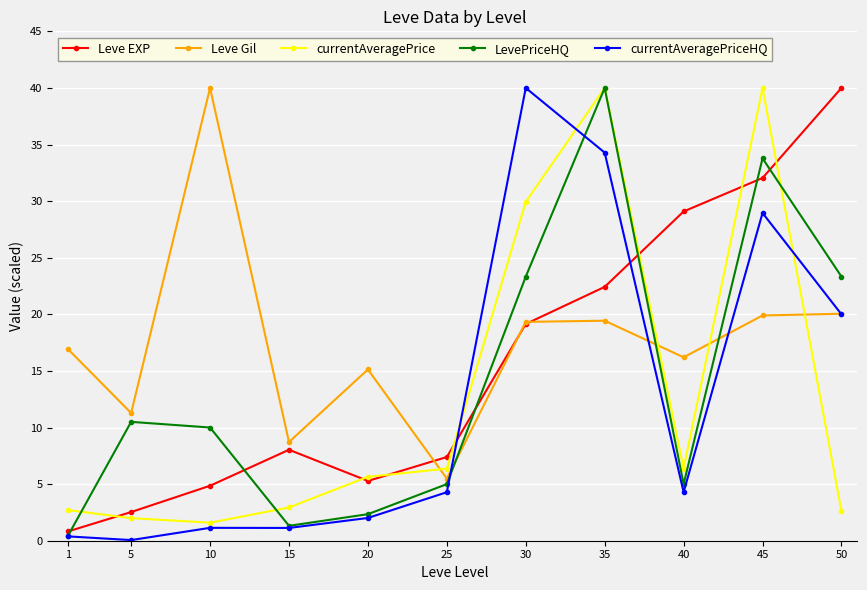

The currentAveragePrice series shows 2.7 at 1. True or false?

True